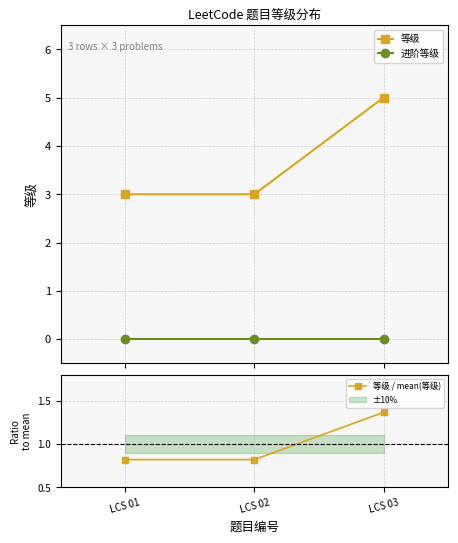

What is the difference between the maximum and second lowest values in the 等级 / mean(等级) series?

0.5